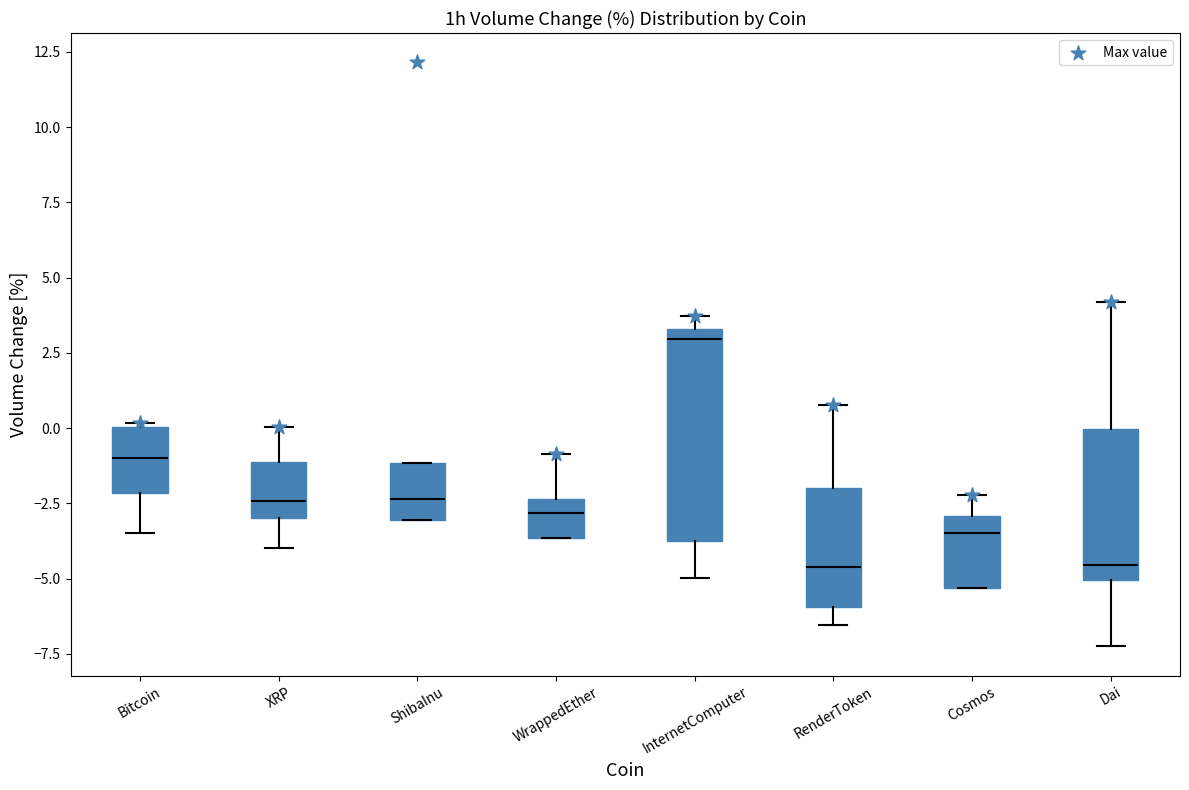

Which box's median line is the highest?

InternetComputer